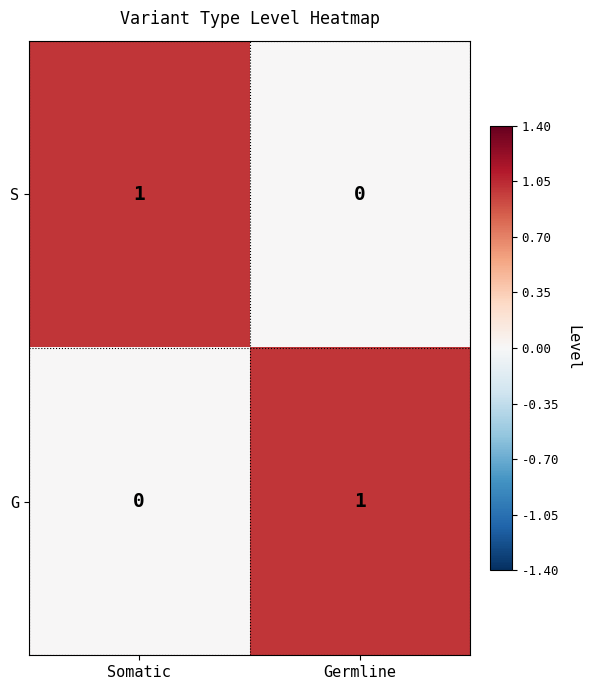

The G series shows 0 at Somatic. True or false?

True